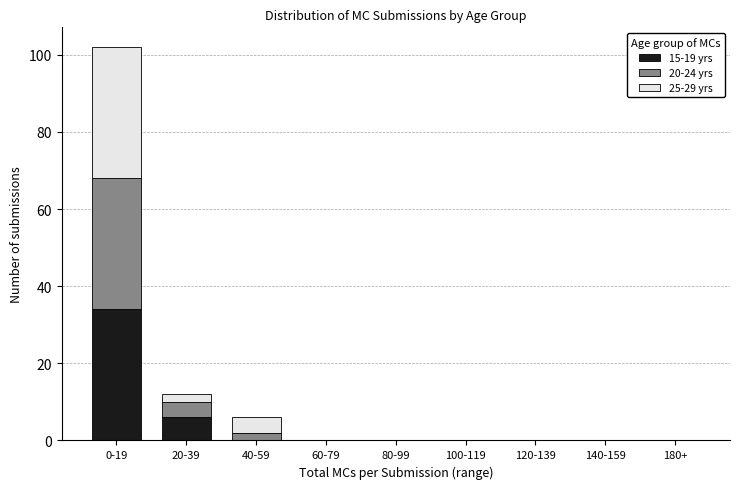

Reading left to right, transcribe the values for 15-19 yrs.

0-19=34	20-39=6	40-59=0	60-79=0	80-99=0	100-119=0	120-139=0	140-159=0	180+=0